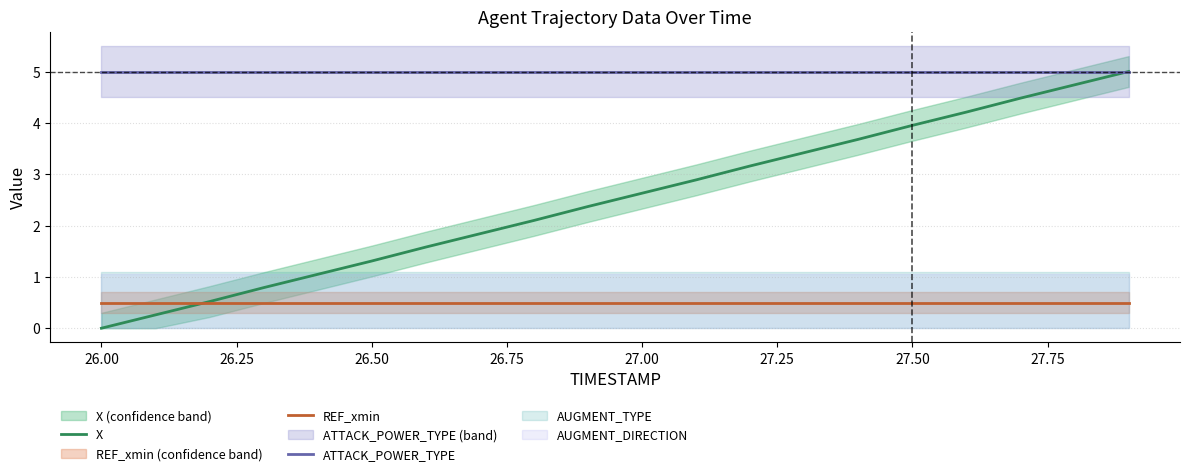

The REF_xmin series shows 0.5 at 26.00. True or false?

True